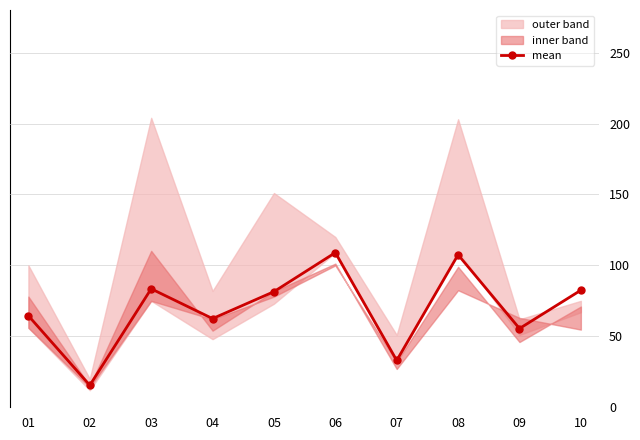

Read the value at 01.

64.5